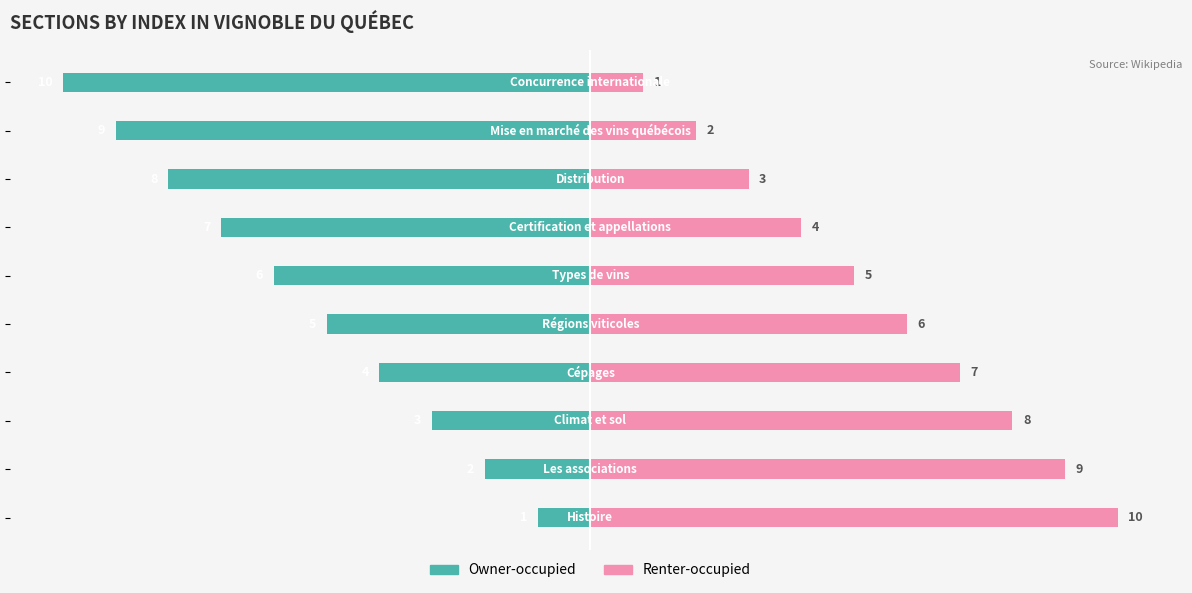

The Owner-occupied series shows -3 at −2.5. True or false?

False